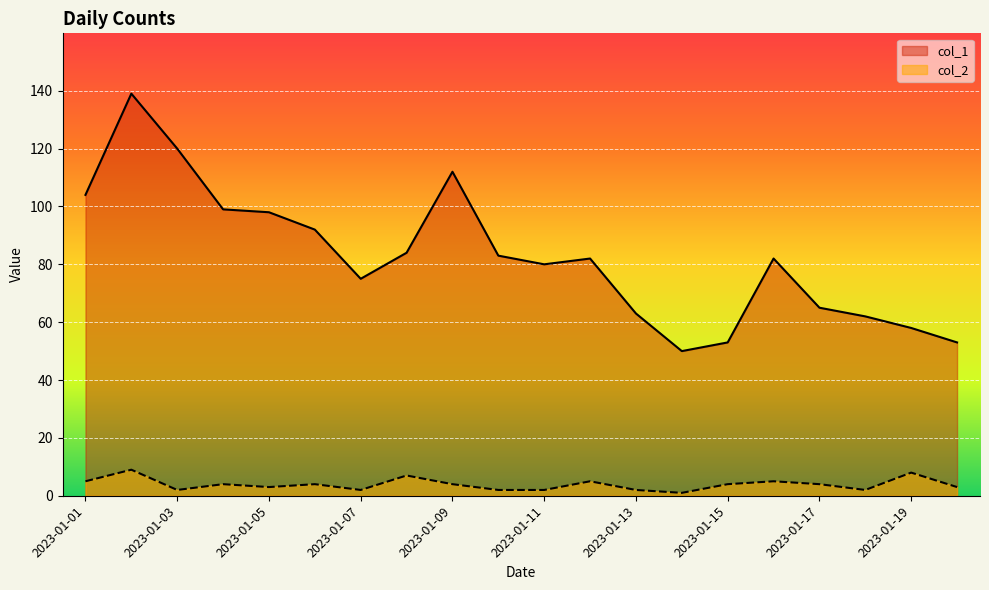

True or false: col_1 has a value of 27 at 2023-01-18.

False